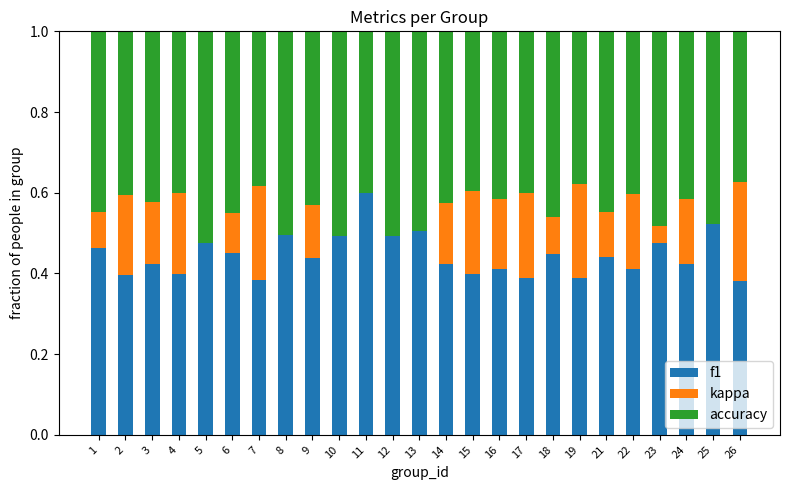

Count the number of data series in this chart.

3